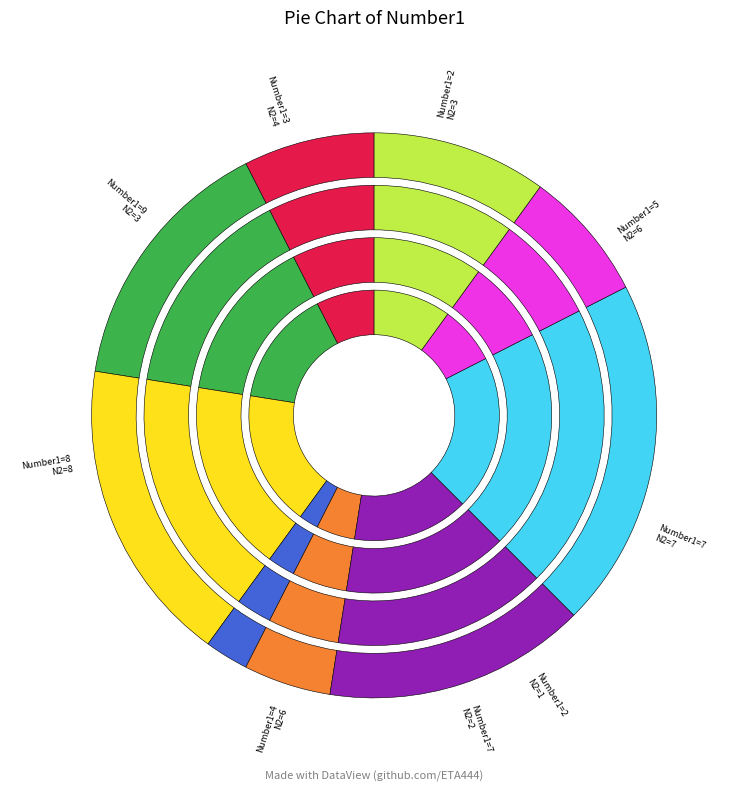

How many slices are in this pie chart?

9